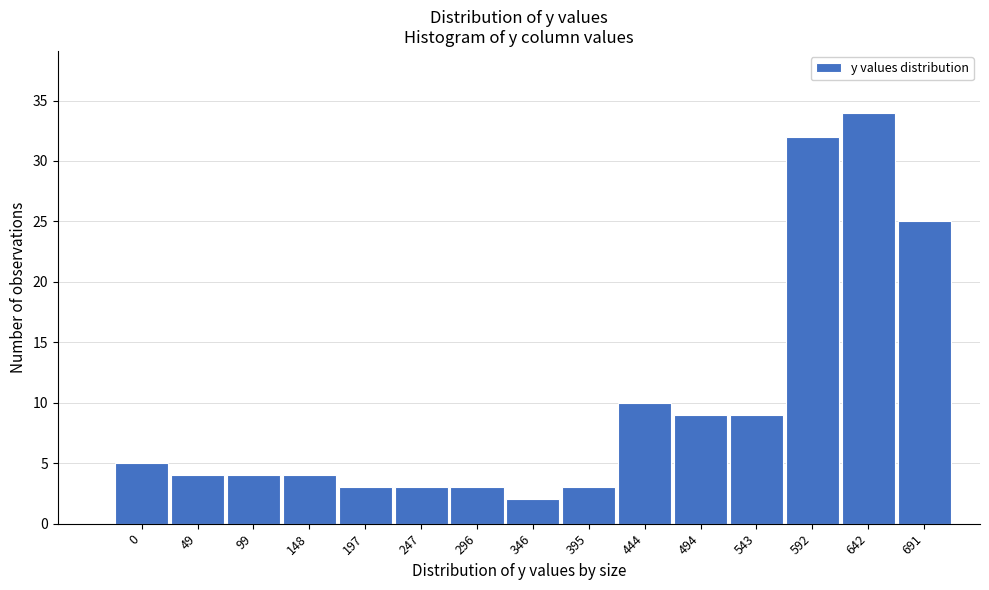

Reading left to right, transcribe all the data shown in this chart.

5	4	4	4	3	3	3	2	3	10	9	9	32	34	25